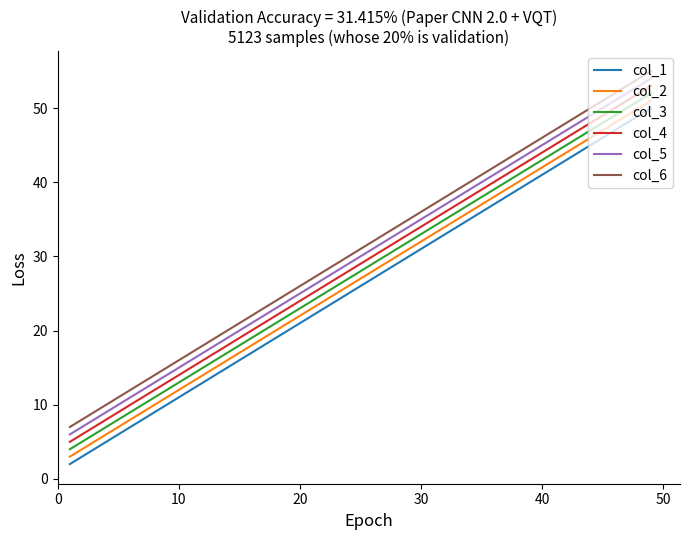

True or false: col_1 has more than 0 interior local peaks.

False